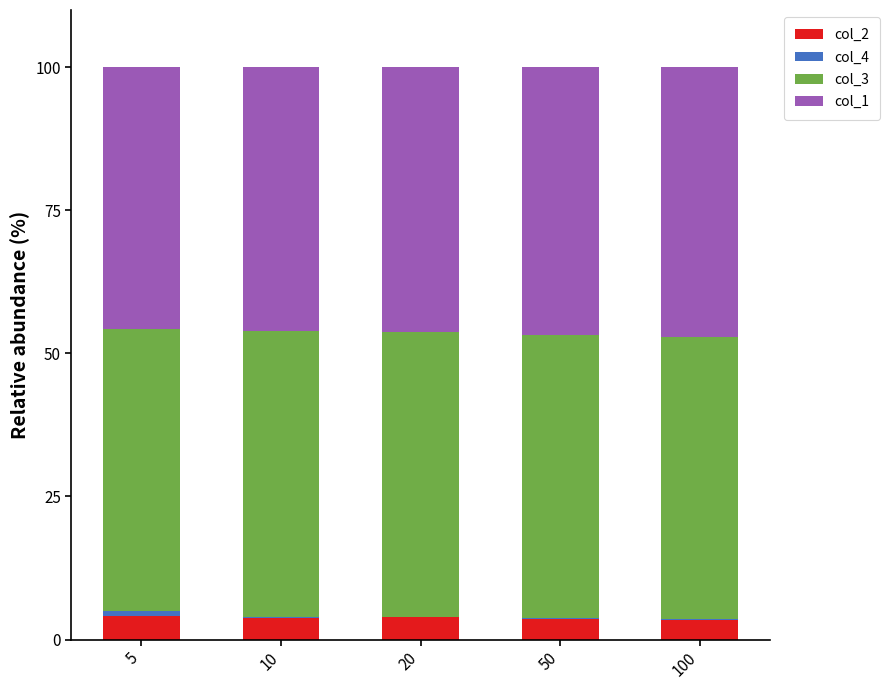

What is the total value across all series at 5?

100.0